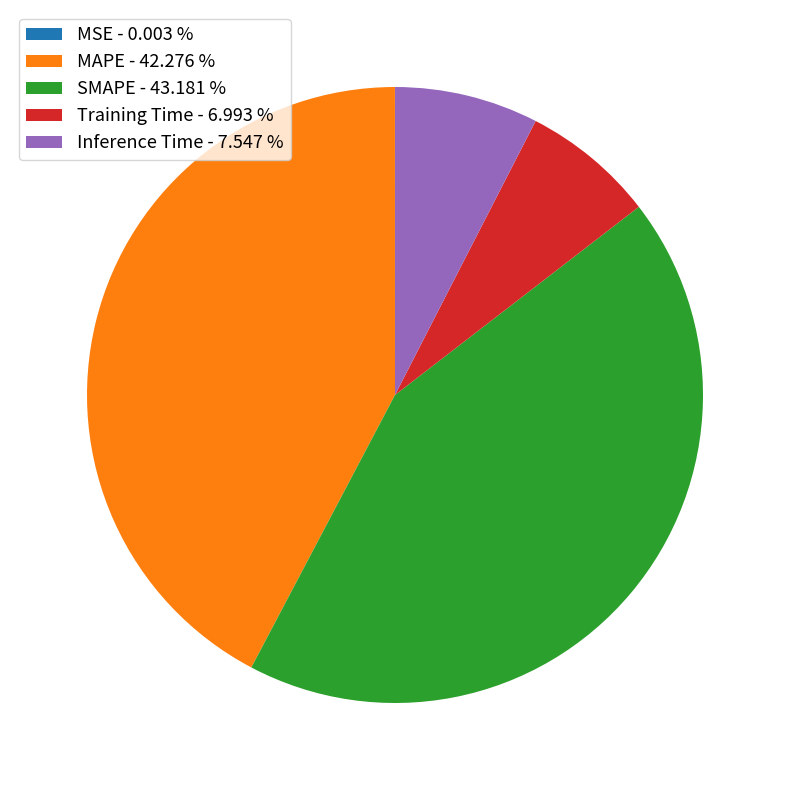

Combined, do Training Time - 6.993 % and Inference Time - 7.547 % account for over 50%?

No